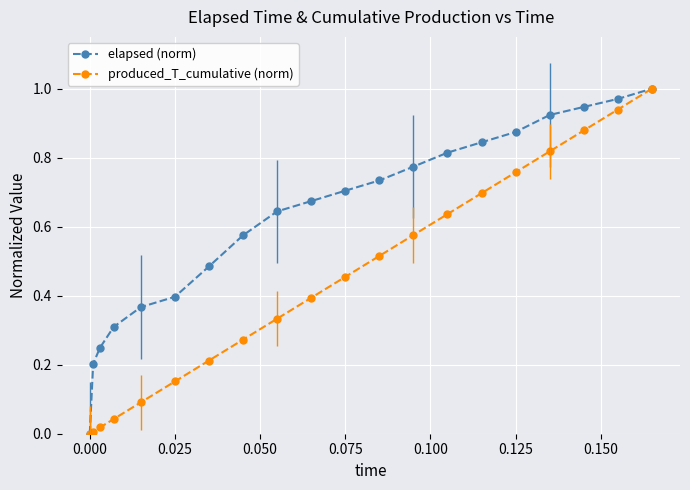

At how many categories does at least one series exceed 0?

19